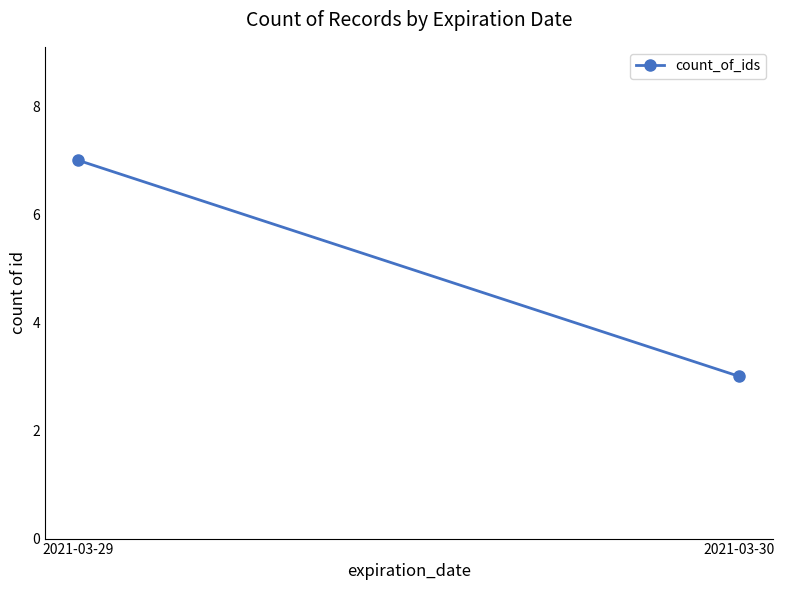

True or false: the data shows 1 at 2021-03-30.

False